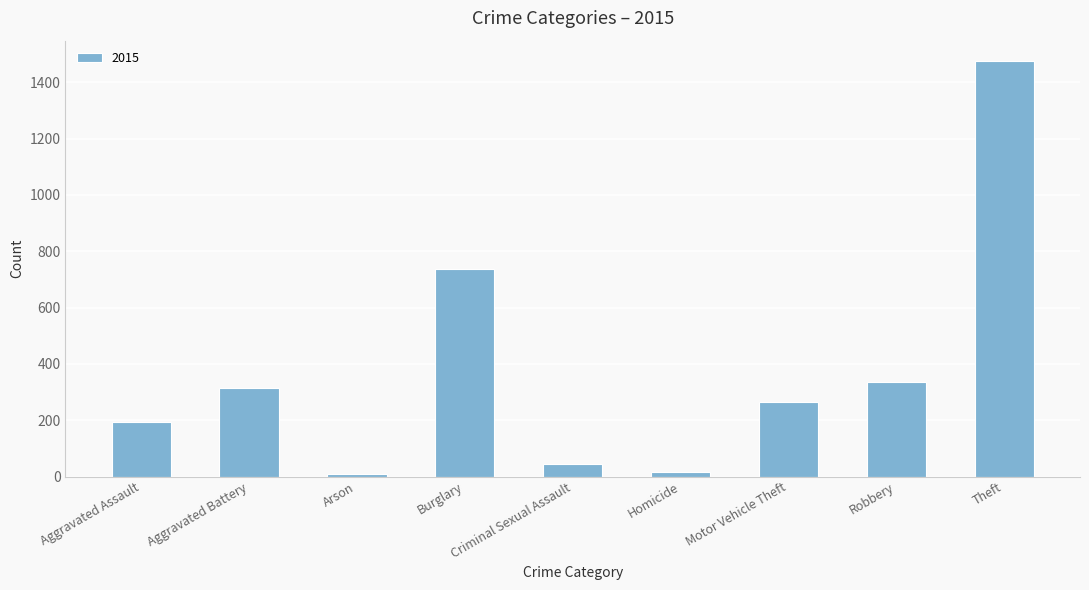

What is the difference between the maximum and minimum values?

1465